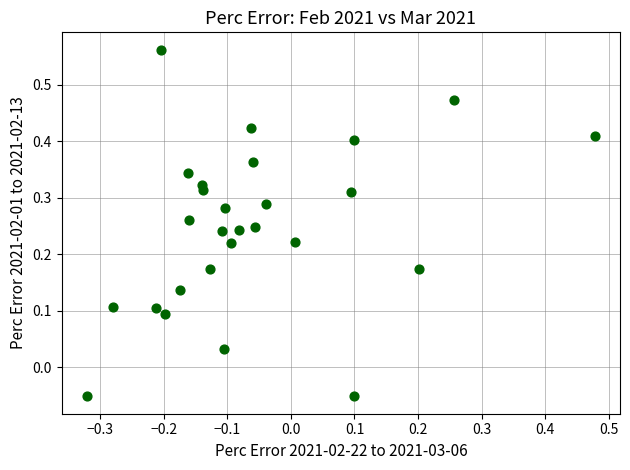

What is the range of X values (max minus min)?

0.8